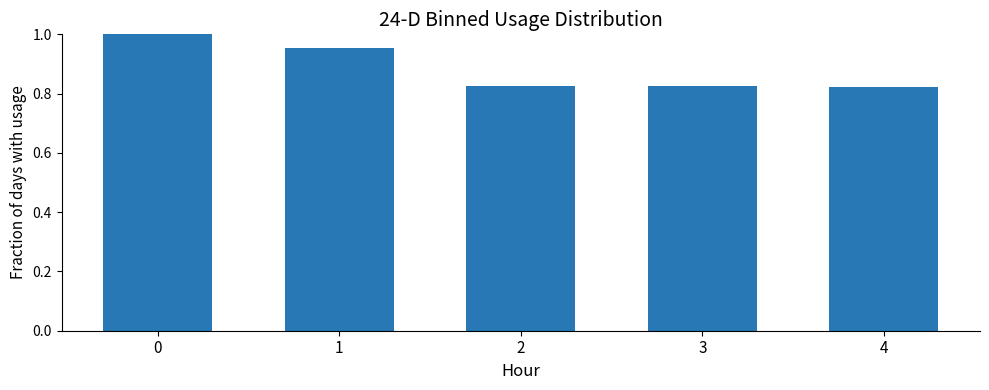

What is the sum of all values?

4.4